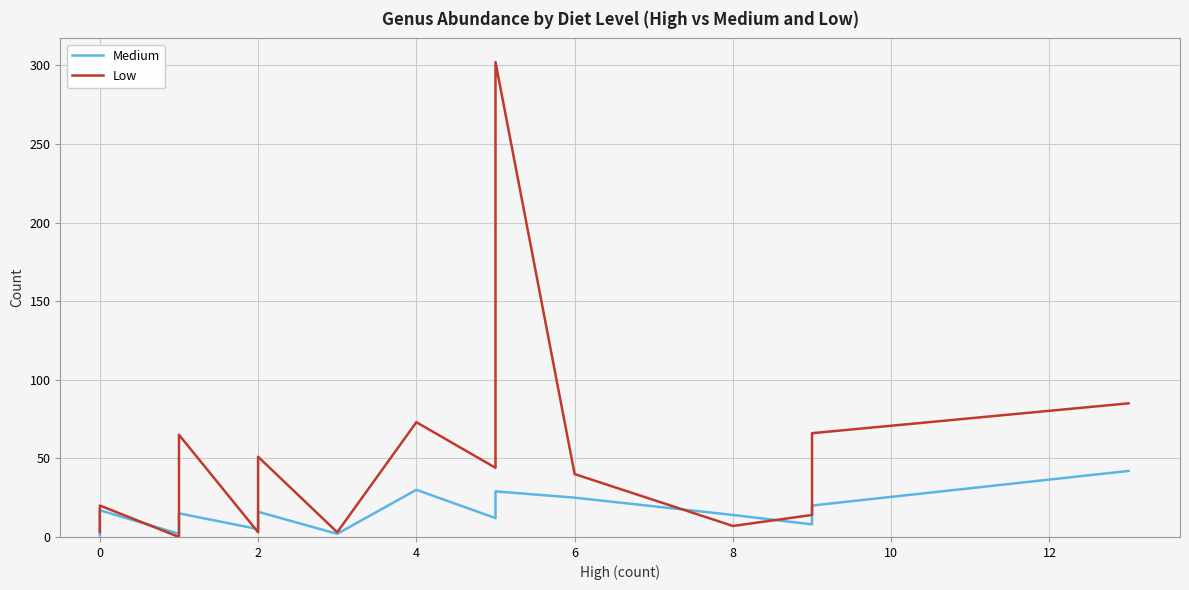

Which series changed the most between 10 and 13?

Low